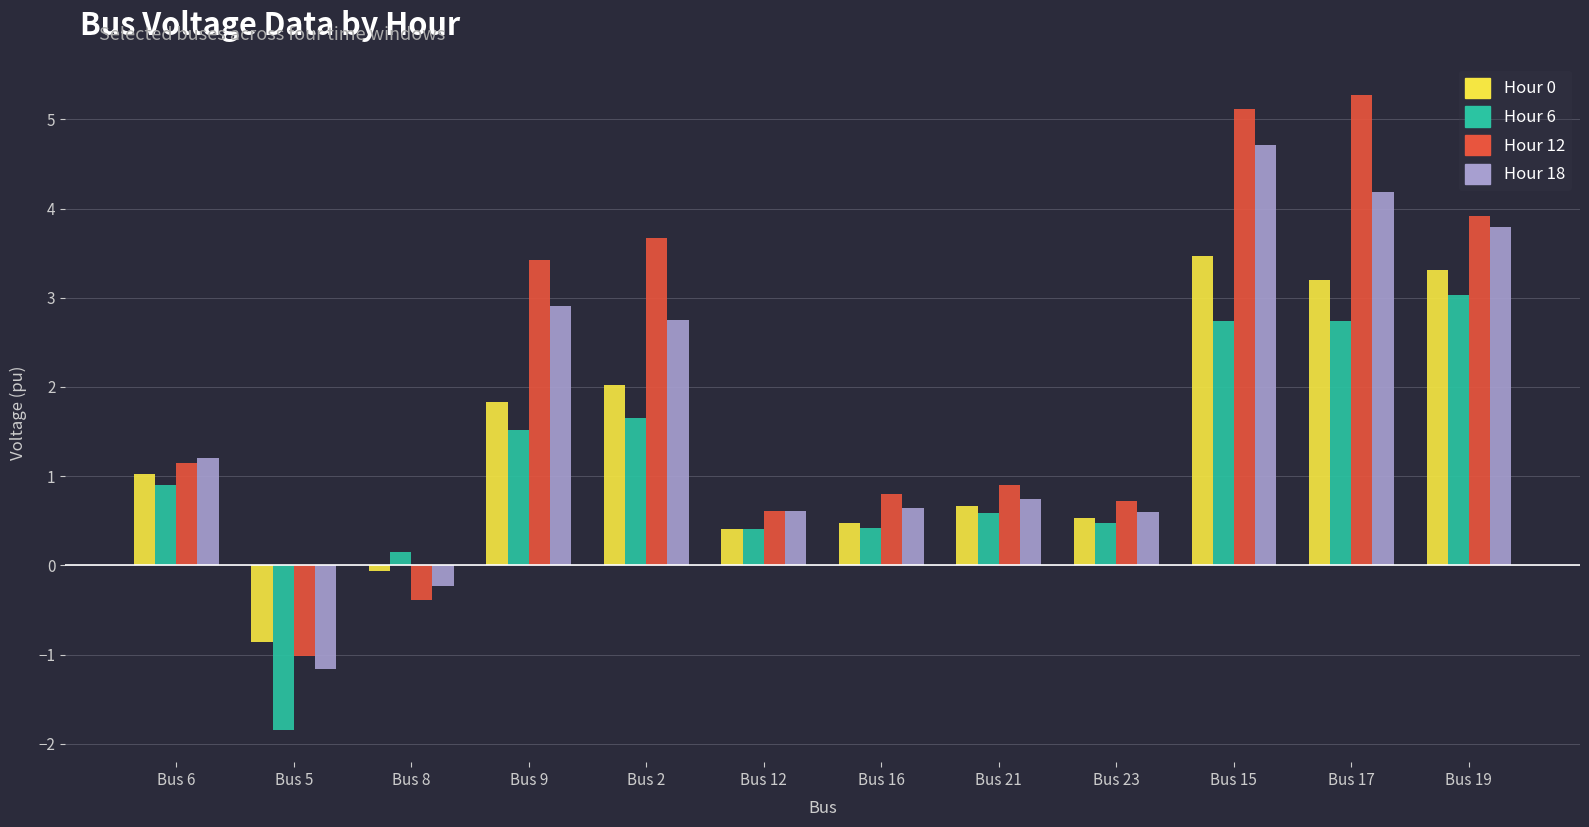

Is it true that Hour 0 equals 5.4 at Bus 17?

False